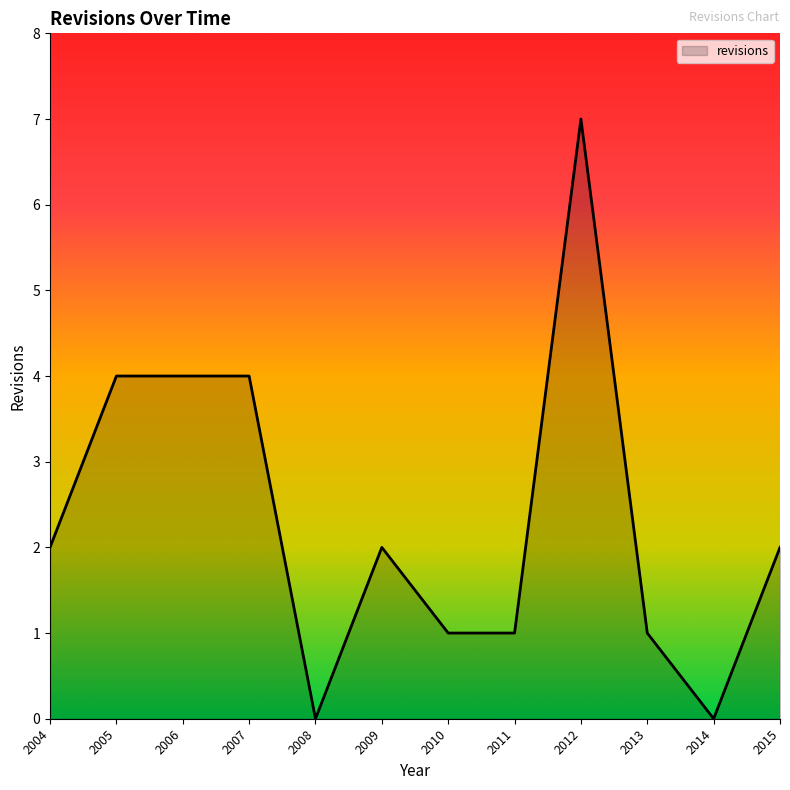

What is the change in value from 2006 to 2008?

-4